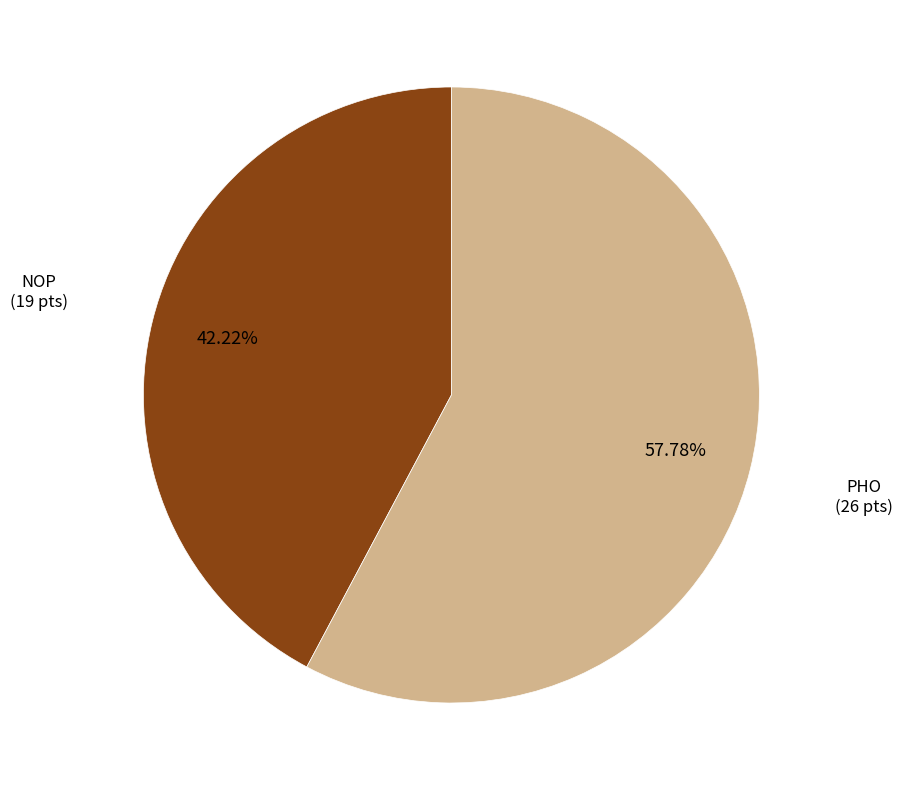

Is there any slice that represents more than half of the pie?

Yes